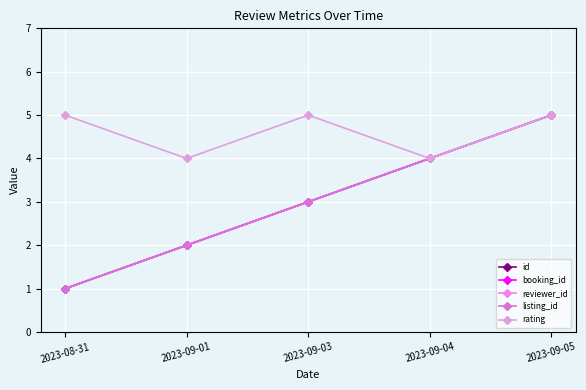

Is this an area chart (filled region under the line)?

No